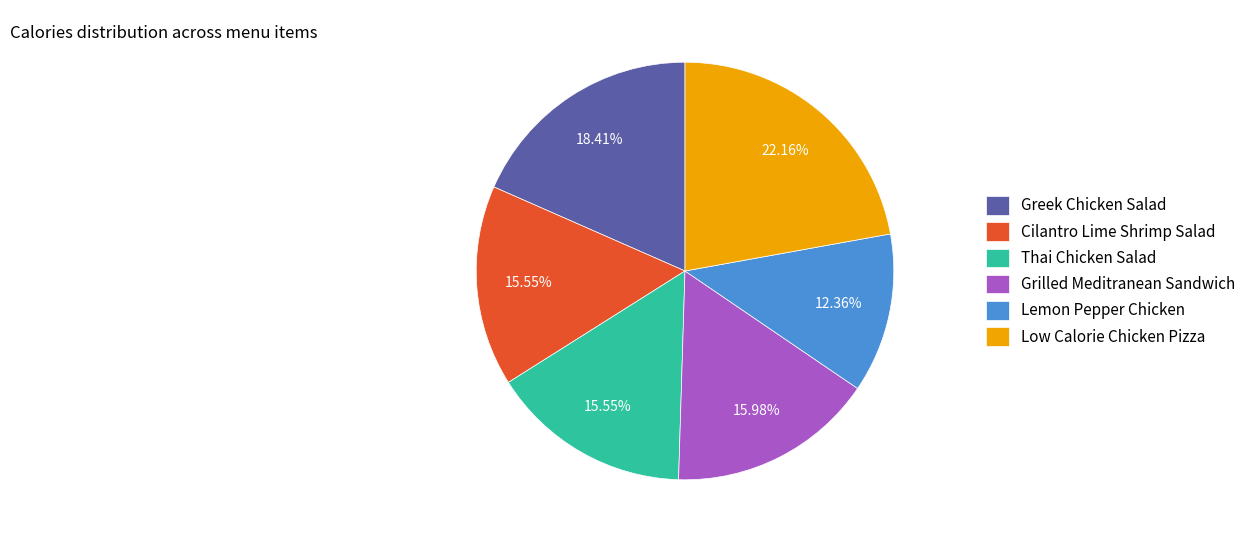

How many segments does this pie chart have?

6